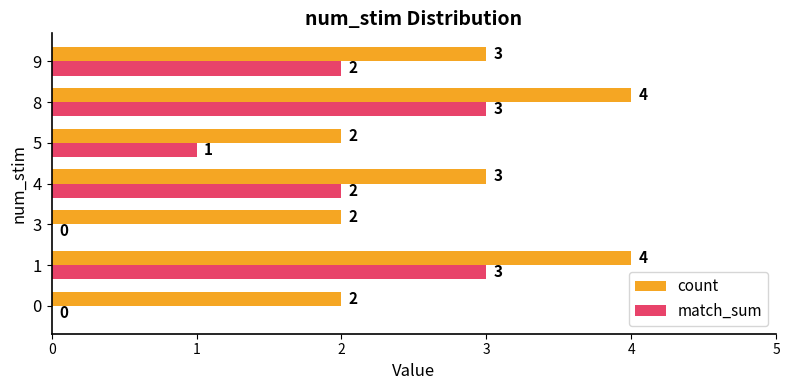

How many count values are between 2 and 4?

7